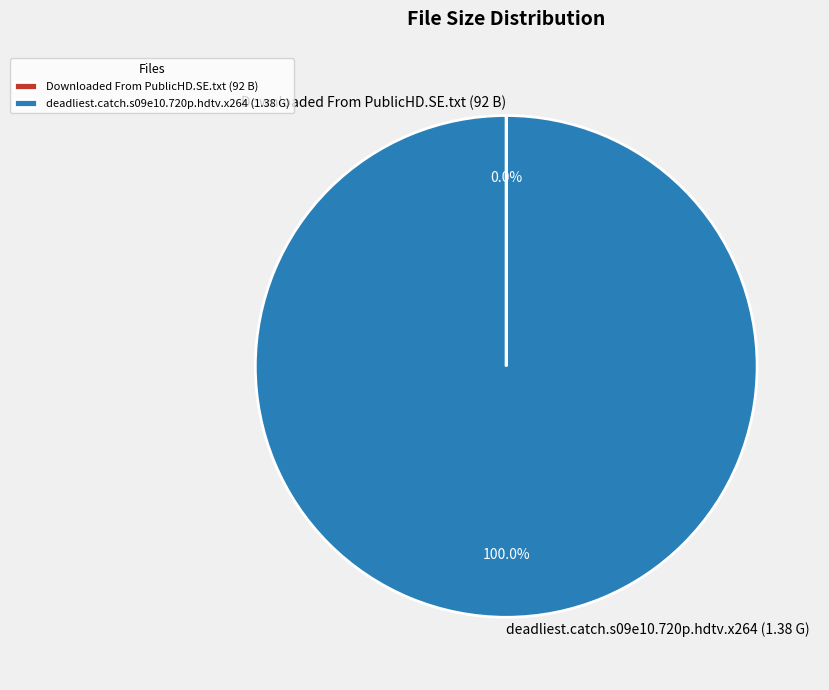

Which category has the biggest portion of the pie?

deadliest.catch.s09e10.720p.hdtv.x264 (1.38 G)